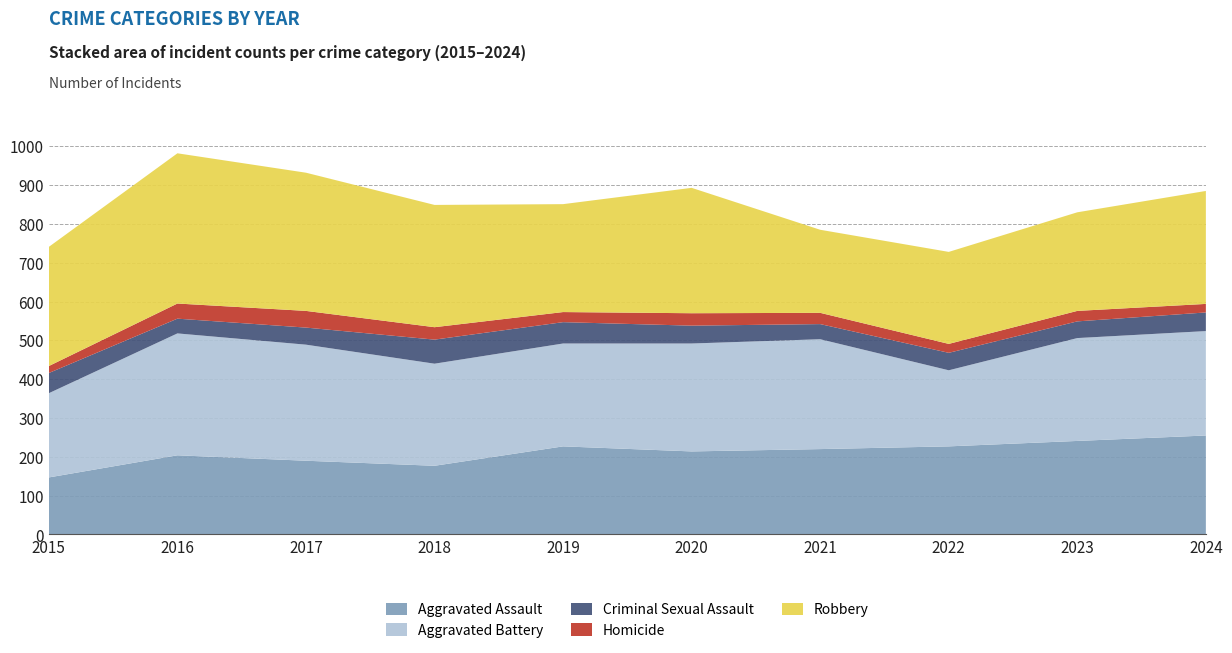

Reading left to right, extract all data points from this chart.

Aggravated Assault: 147	204	190	177	227	214	220	227	241	255
Aggravated Battery: 217	314	299	263	265	278	283	196	265	269
Criminal Sexual Assault: 52	38	44	62	55	46	39	45	43	48
Homicide: 18	39	43	32	26	32	29	23	27	22
Robbery: 307	387	356	315	278	323	214	237	254	291